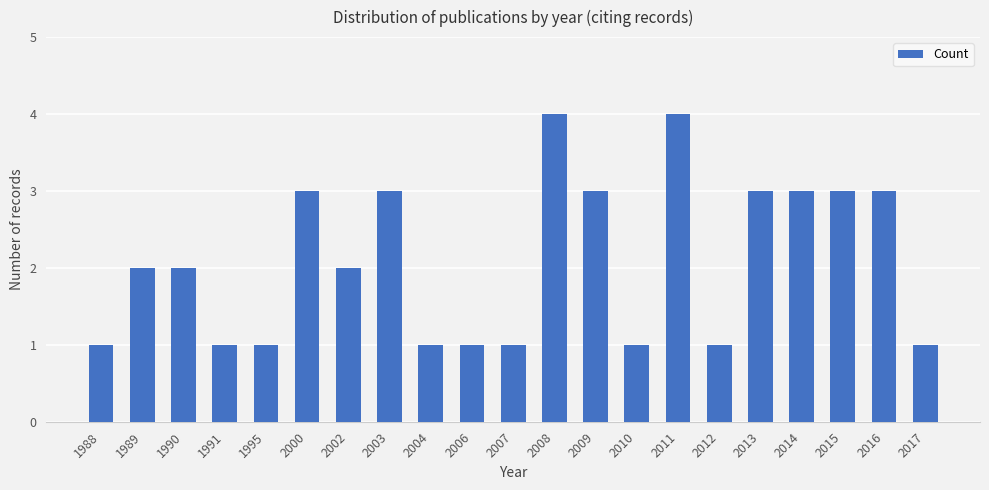

How many bars are there in total?

21